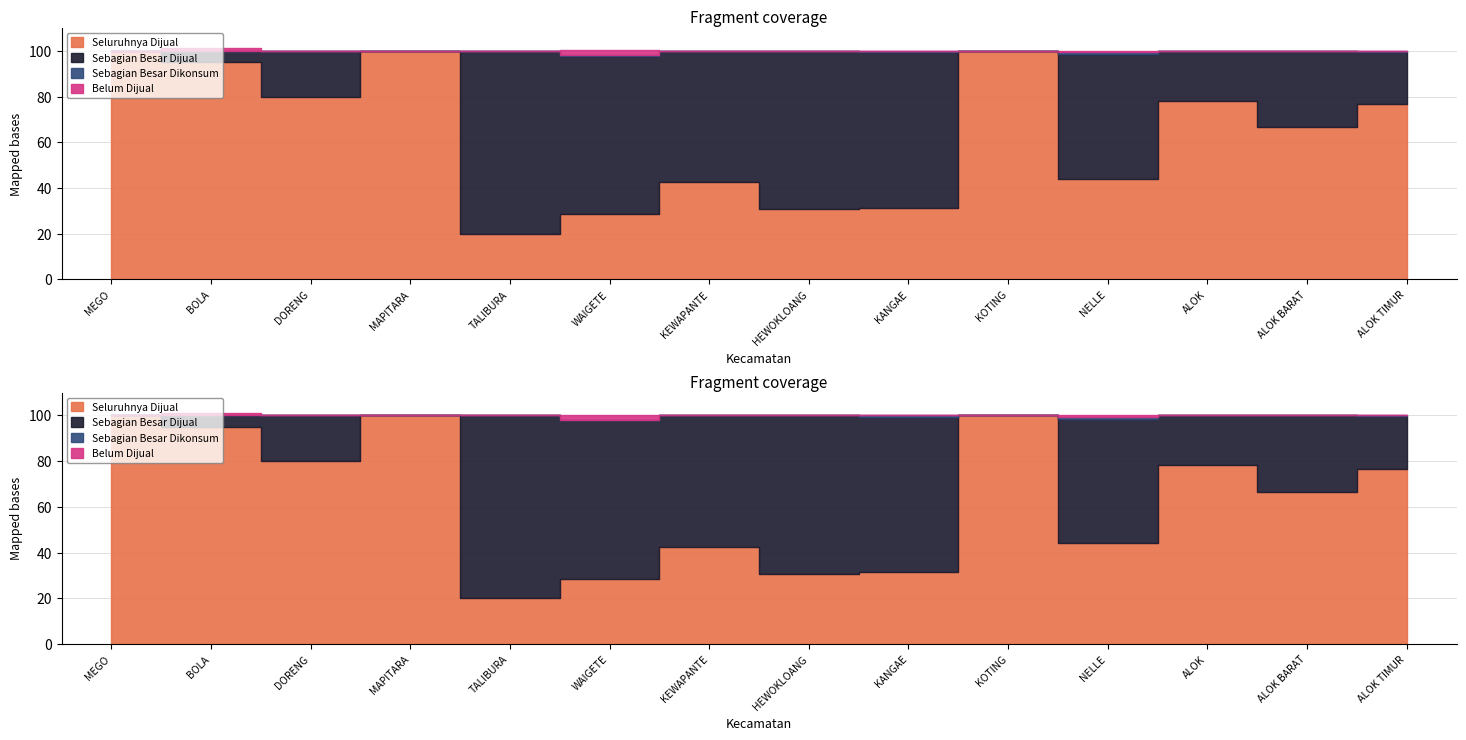

Between MEGO and HEWOKLOANG, which is larger?

MEGO